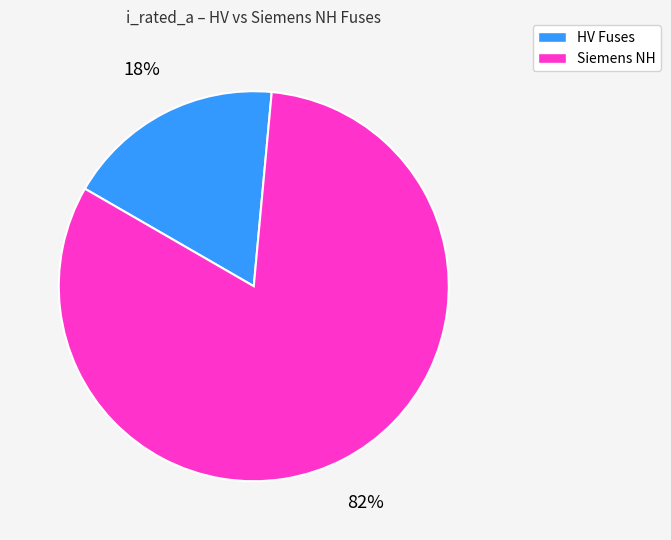

Does any single category account for the majority?

Yes